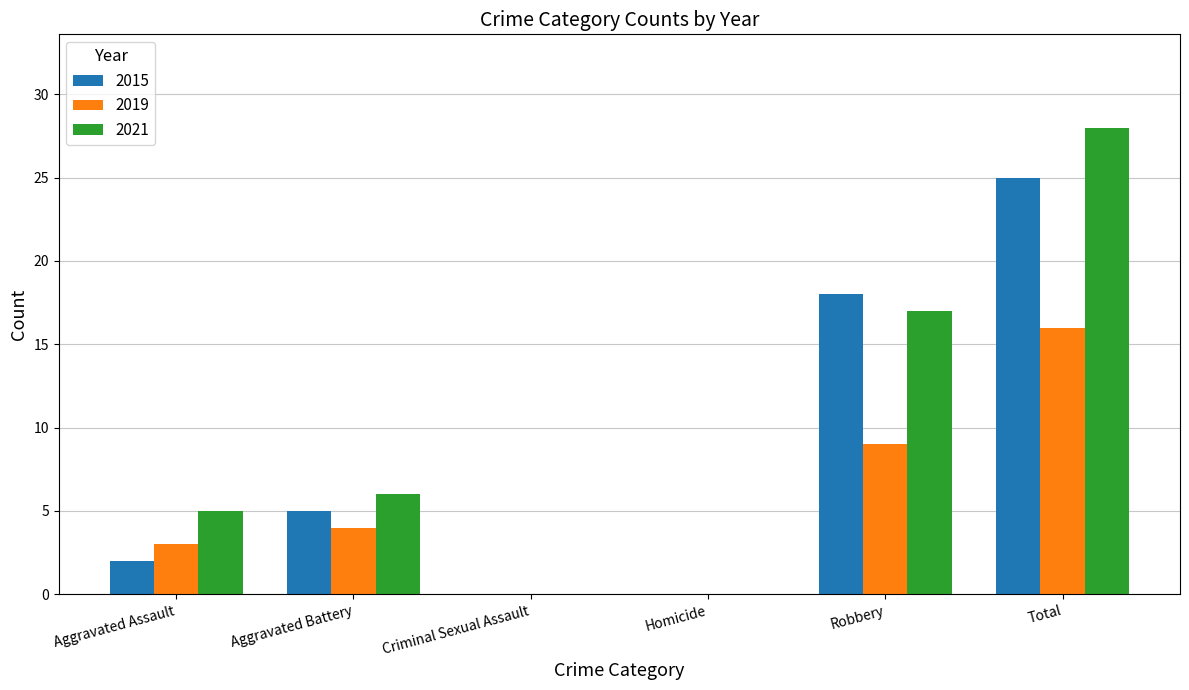

Reading left to right, list all the values displayed in this chart.

2015: Aggravated Assault=2	Aggravated Battery=5	Criminal Sexual Assault=0	Homicide=0	Robbery=18	Total=25
2019: Aggravated Assault=3	Aggravated Battery=4	Criminal Sexual Assault=0	Homicide=0	Robbery=9	Total=16
2021: Aggravated Assault=5	Aggravated Battery=6	Criminal Sexual Assault=0	Homicide=0	Robbery=17	Total=28